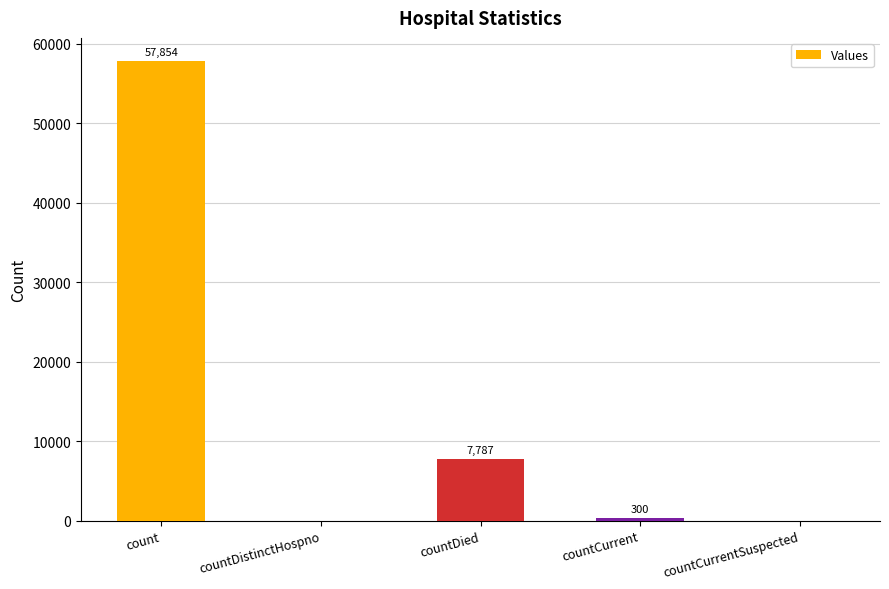

The value at countDied is 4820. True or false?

False